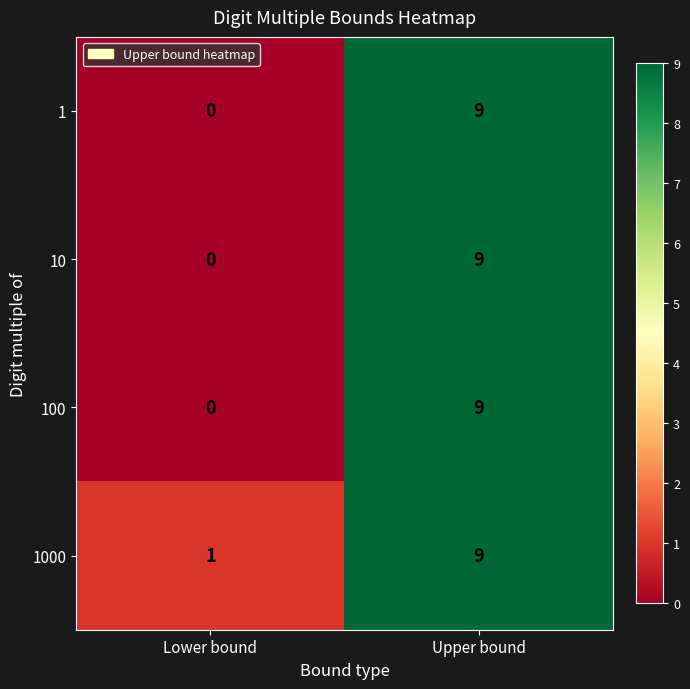

What is the difference between the maximum and minimum values in the 100 series?

9